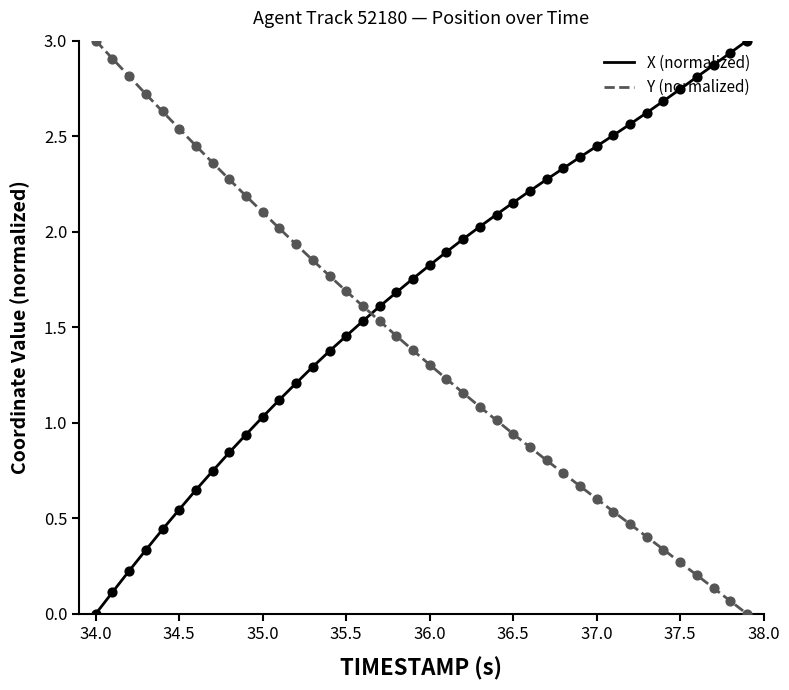

How many intersections are there between Y (normalized) and X (normalized)?

1